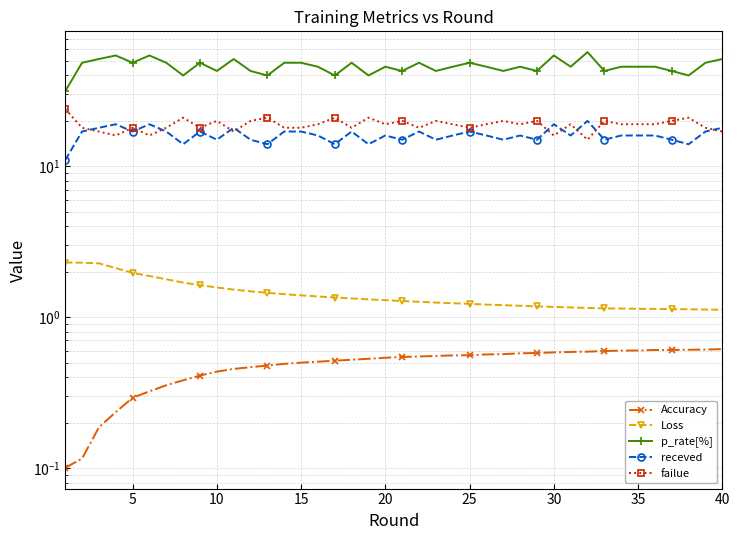

How many distinct data groups are displayed?

5